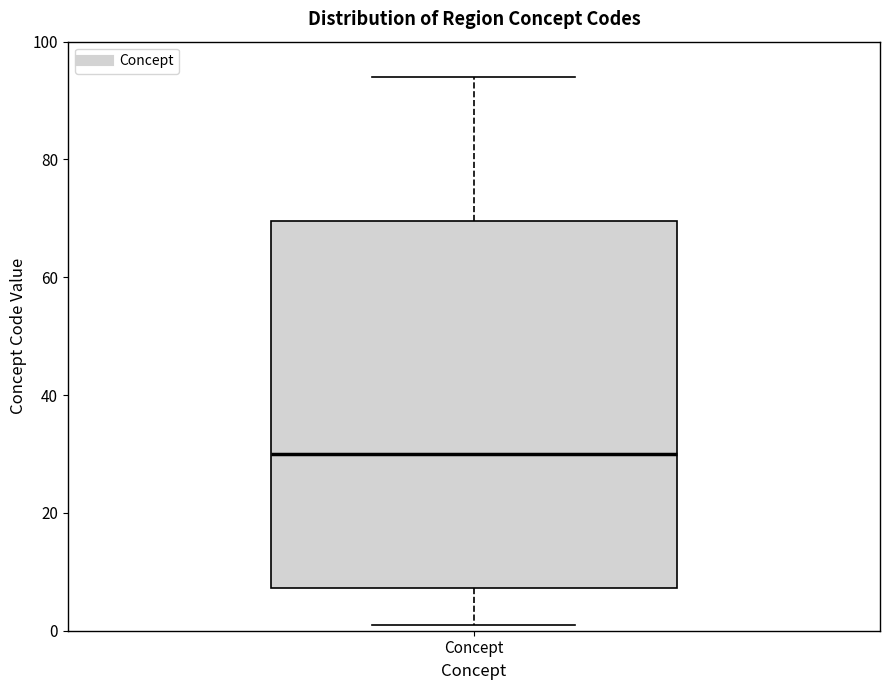

Transcribe this box plot: give where the median line is, the range the box spans, and where the two whiskers end, as read against the y-axis. The values are not printed on the chart, so give them approximately, as read against the axis.

median 30, box 8 to 70, whiskers 2 to 94